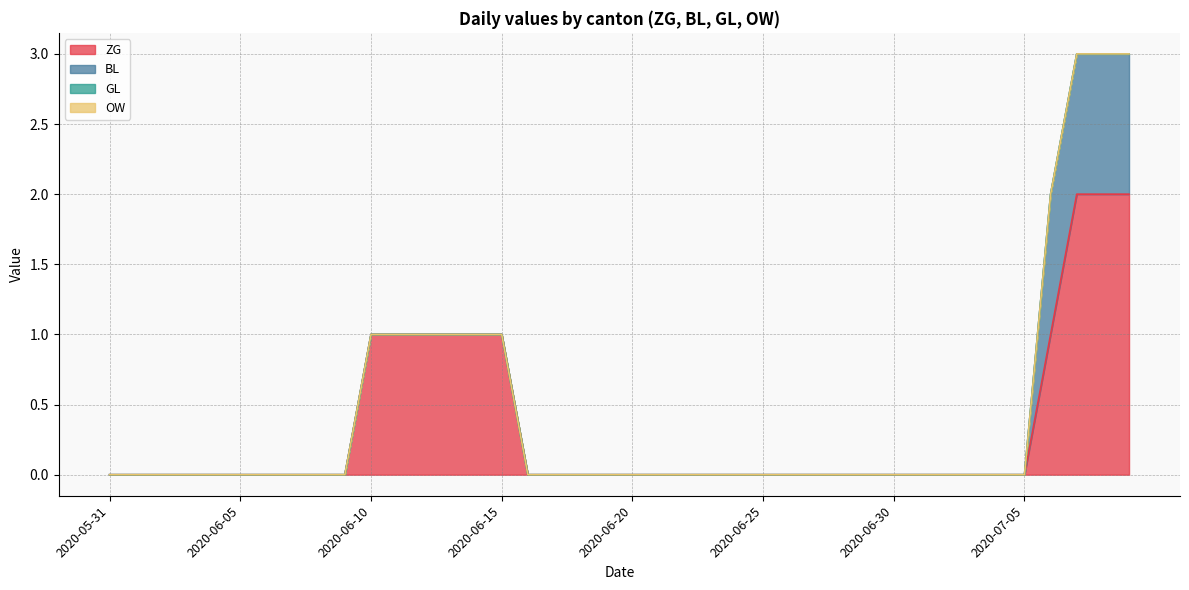

At which label is ZG closest to 1?

2020-06-10